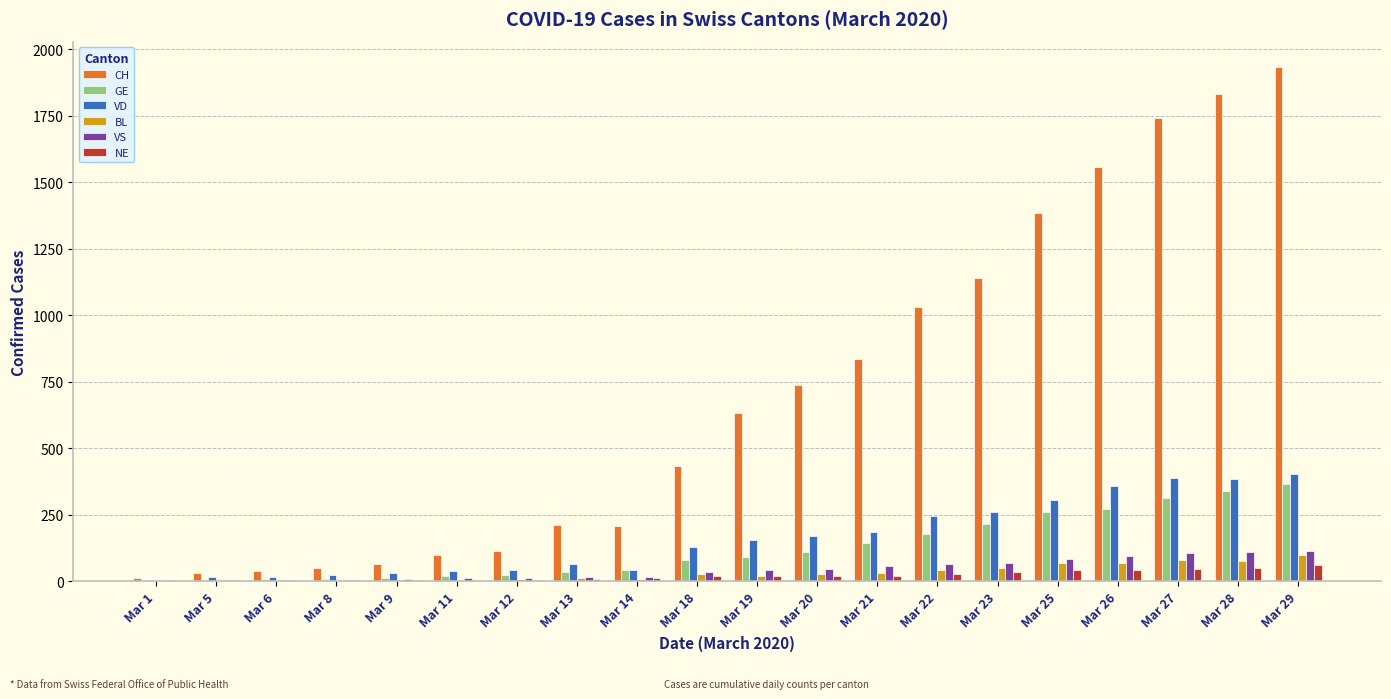

What is the sum of the GE values at Mar 9 and Mar 21?

158